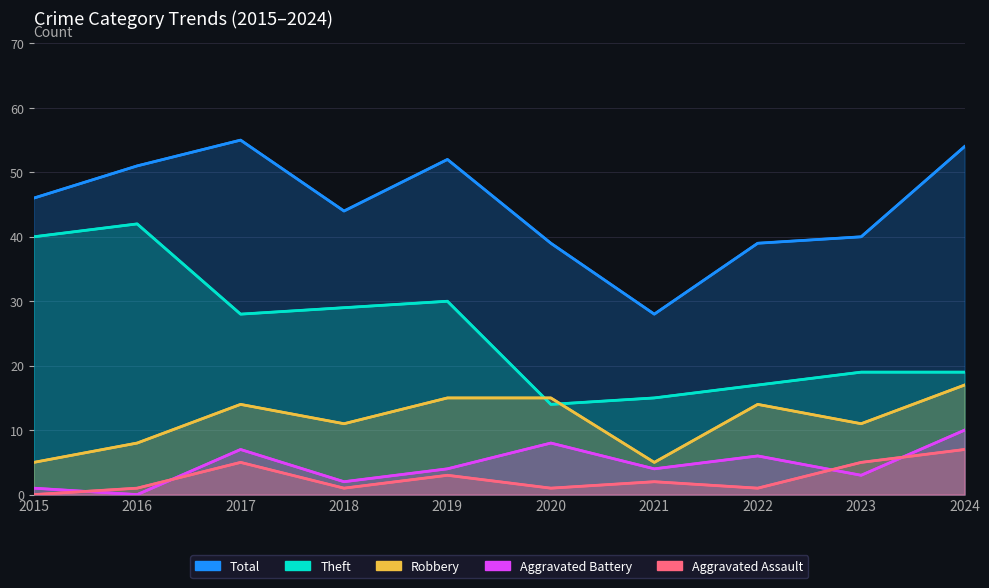

Which series has the largest total across all categories?

Total